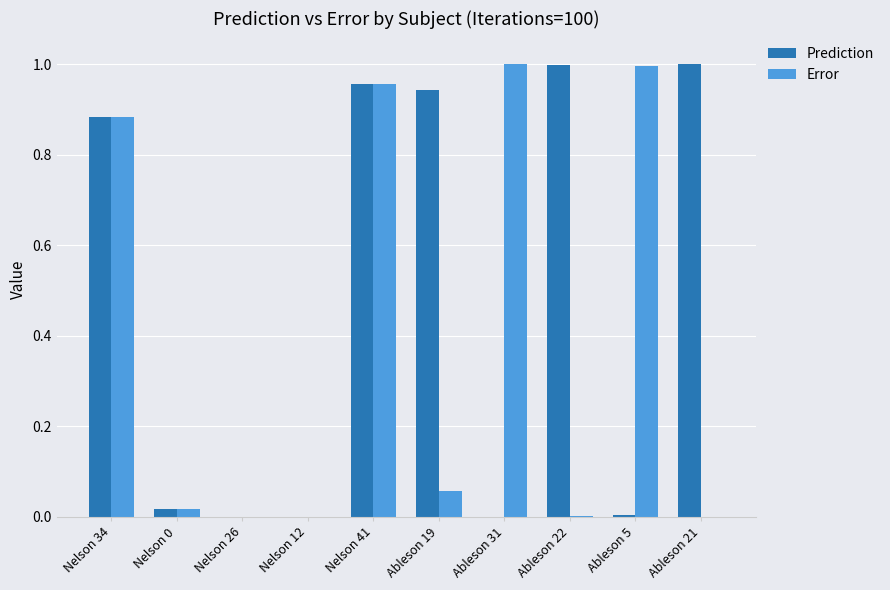

Which series changed the most between Nelson 41 and Ableson 5?

Prediction